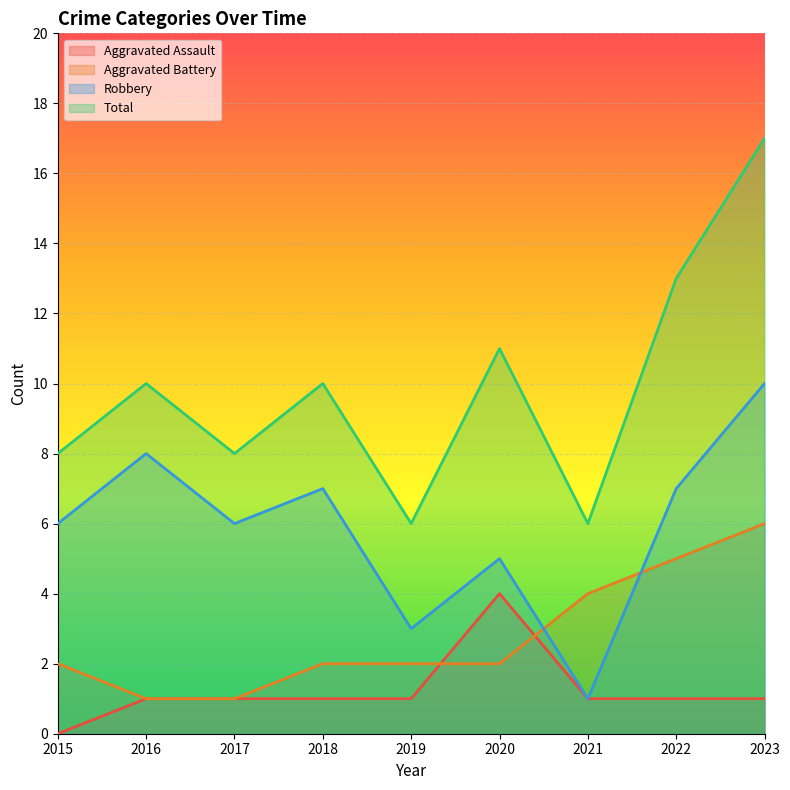

At which category does Aggravated Assault reach its first local peak?

2020